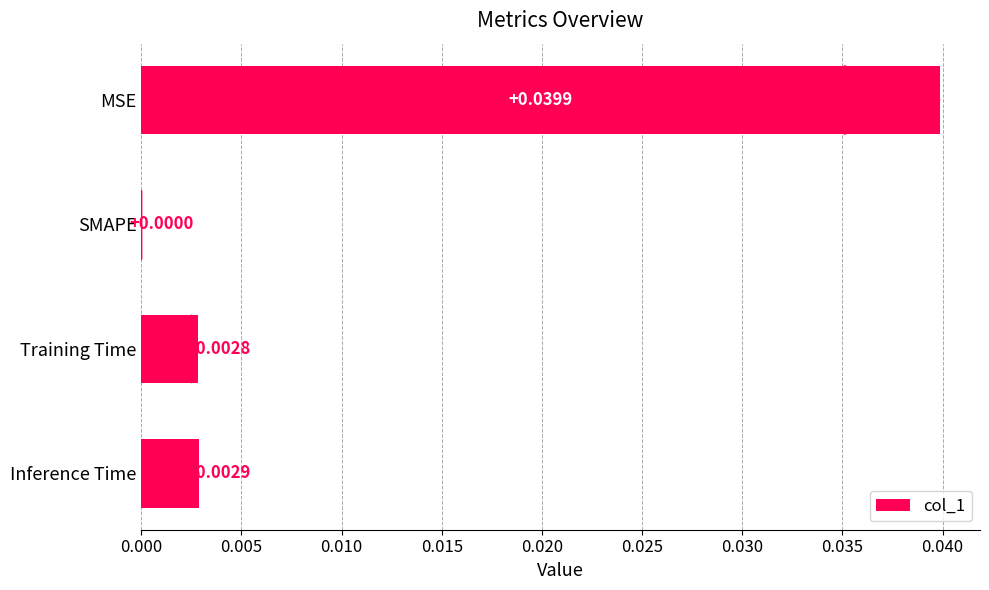

Between Inference Time and Training Time, which is larger?

Inference Time